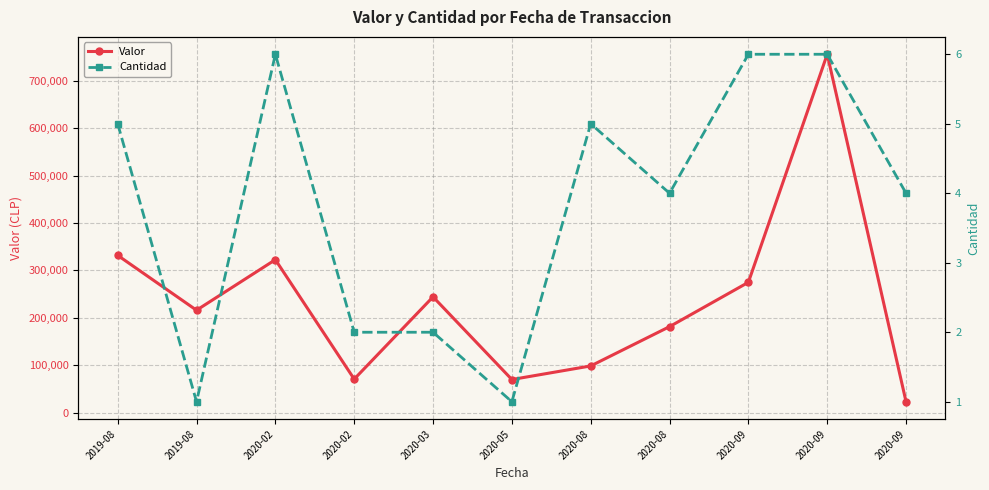

At which category does Valor reach its first local peak?

2020-02